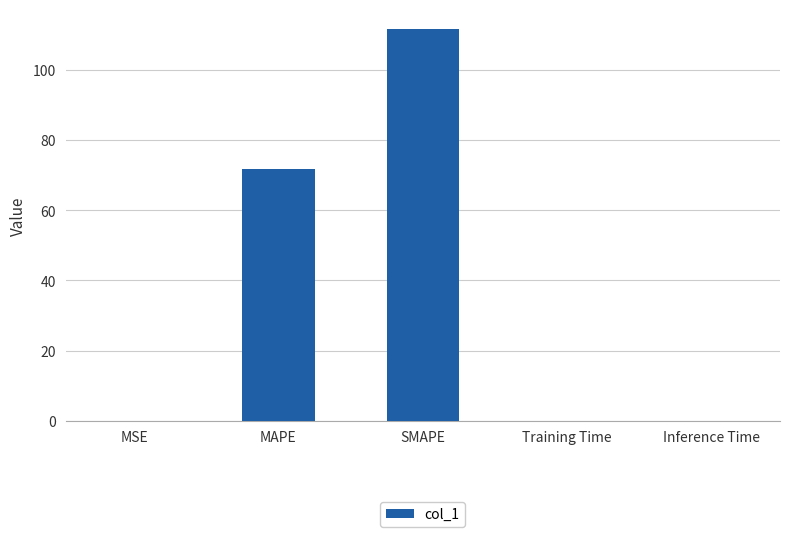

Between SMAPE and Training Time, which is larger?

SMAPE